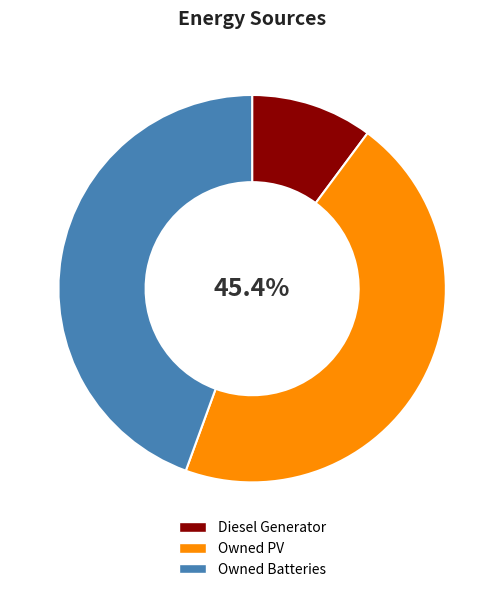

What percentage is the Owned PV slice, to the nearest percent?

45%